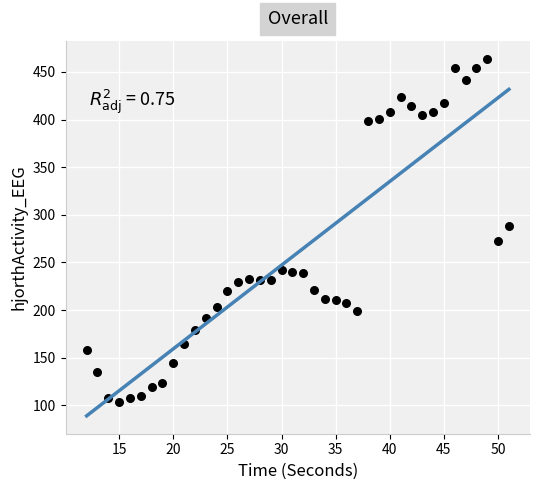

What is the range of Y values (max minus min)?

360.9